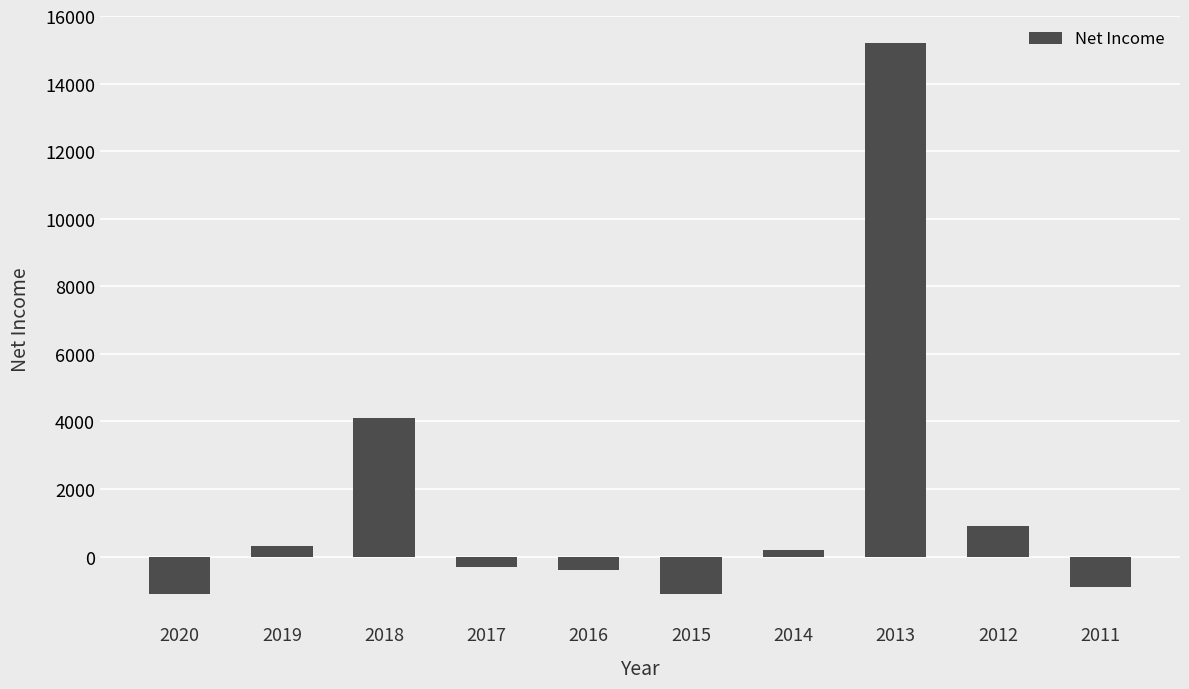

True or false: the data shows 300 at 2019.

True